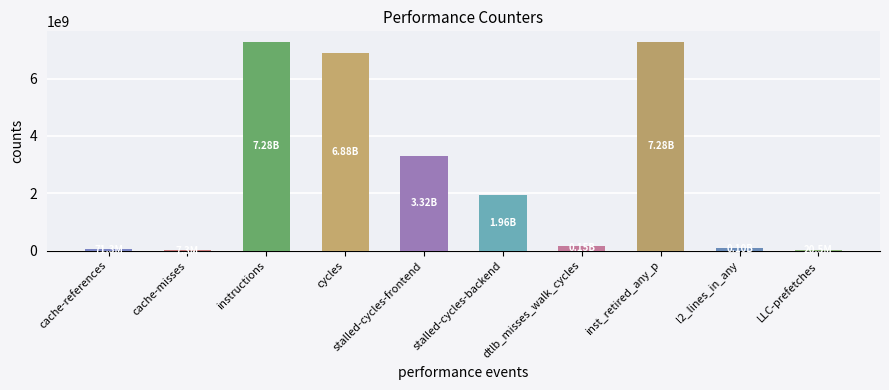

What is the label of the 3rd bar from the left?

instructions